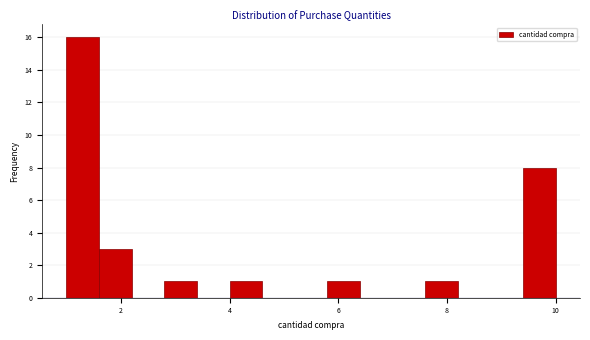

Read against the x-axis, roughly where is the centre of the tallest bar?

1.4